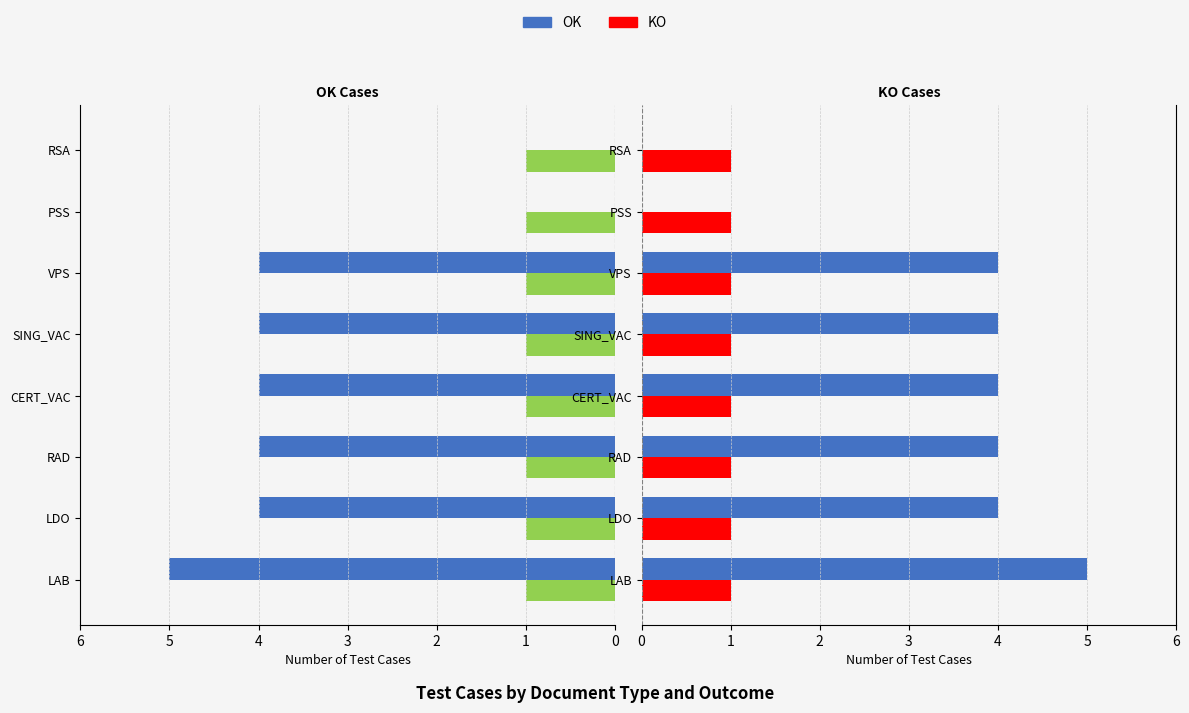

Rank the series by their average value, from highest to lowest.

OK, KO